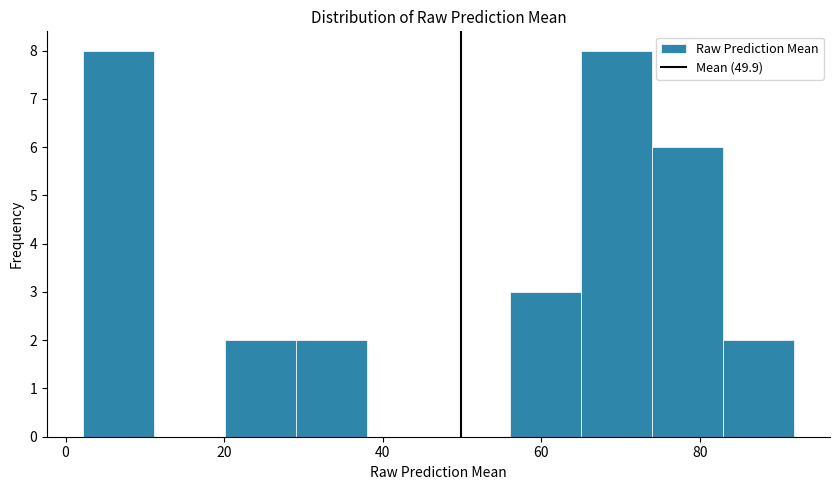

Reading left to right, list every bar in this chart as the range it spans on the x-axis followed by its height. Neither the bar edges nor the heights are printed on the chart, so give them approximately, as read against the axes.

2 to 12: 8
12 to 20: 0
20 to 30: 2
30 to 38: 2
38 to 48: 0
48 to 56: 0
56 to 64: 3
64 to 74: 8
74 to 82: 6
82 to 92: 2